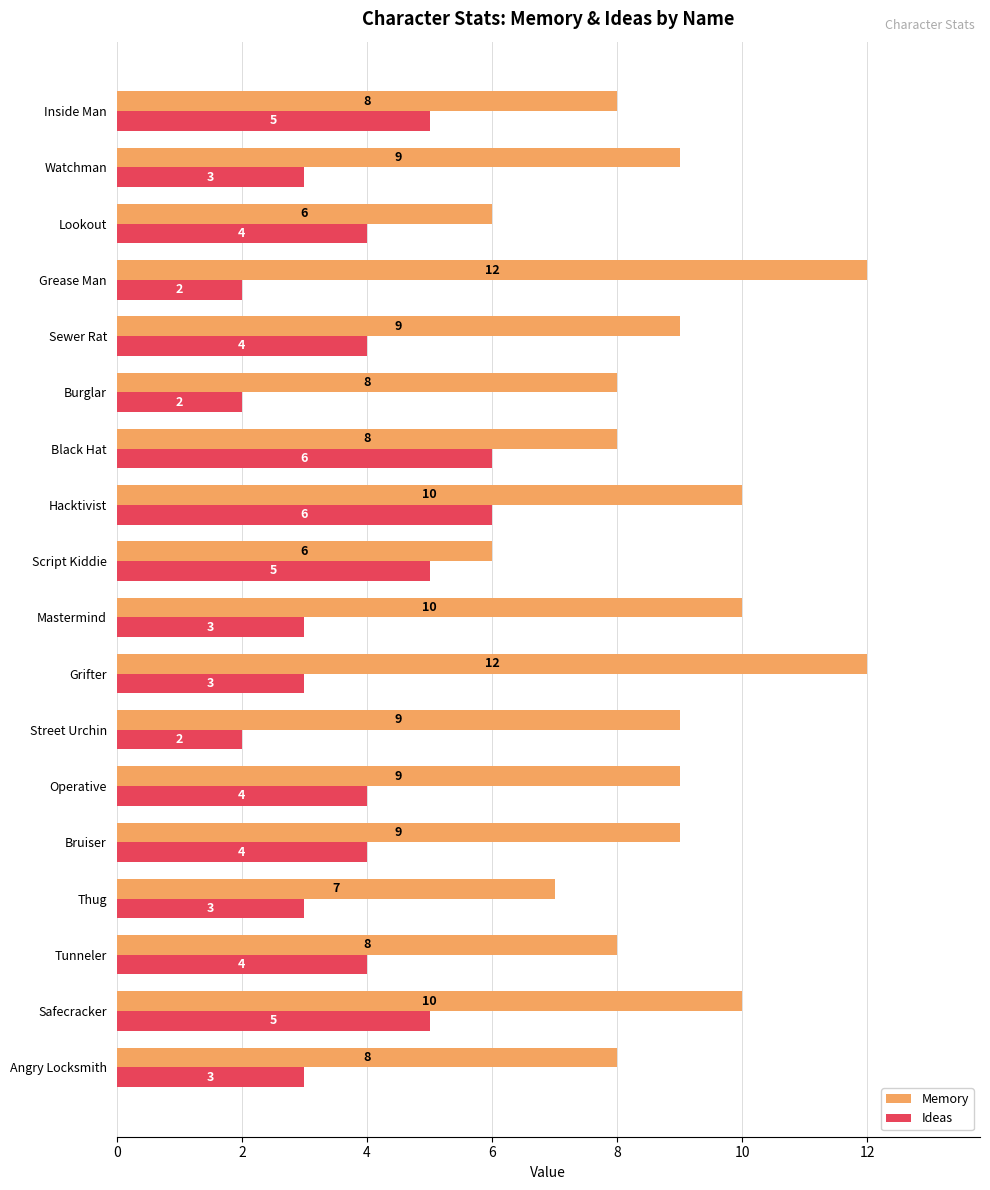

Rank the series at Grease Man from highest to lowest value.

Memory, Ideas